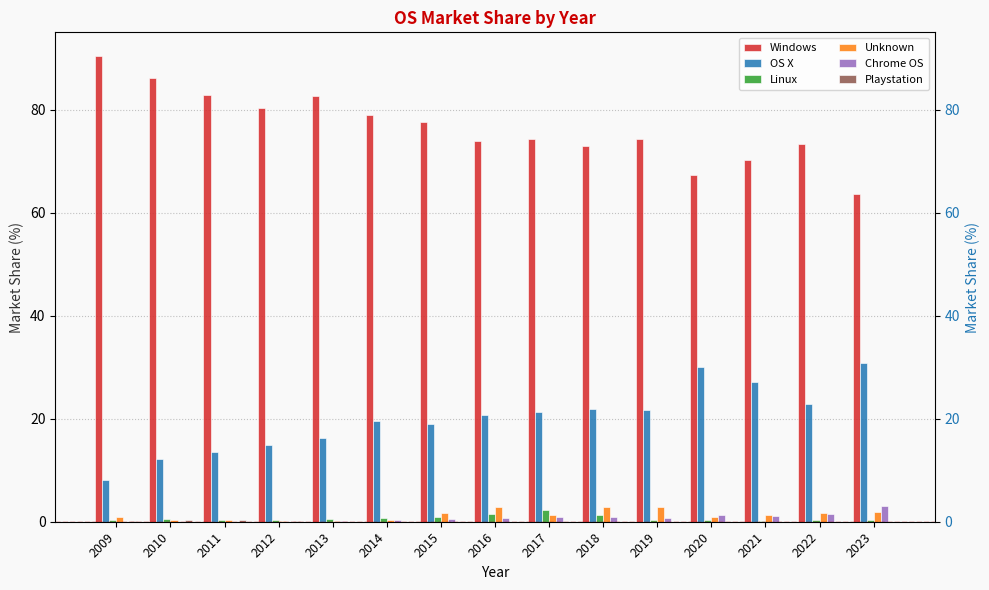

Which series has the largest total across all categories?

Windows